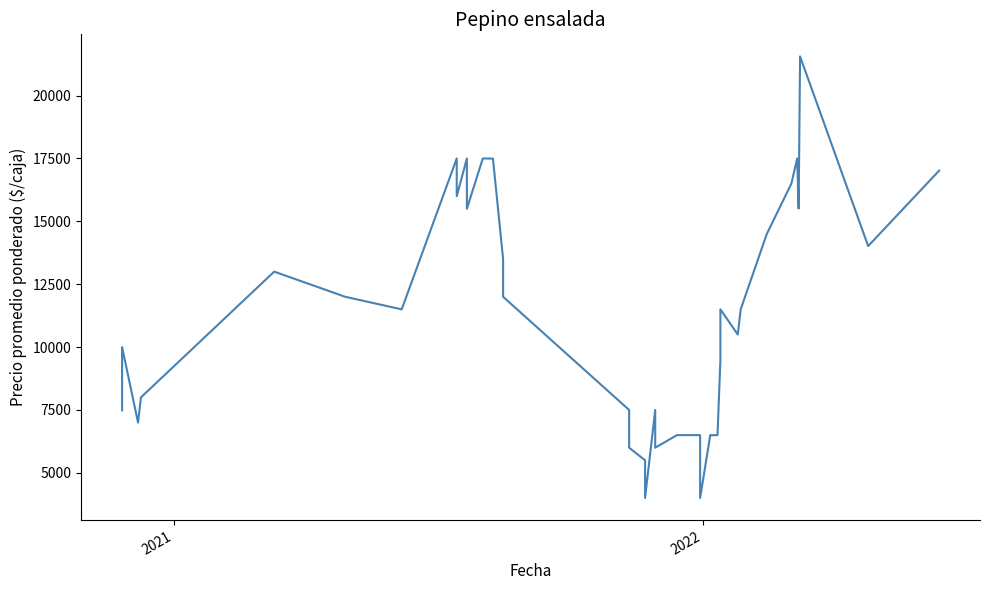

Reading right to left, extract all data points from this chart.

17016	14016	21556	15508	17500	16500	14494	11500	10500	11500	9494	6500	6500	6495	6500	4000	6500	6500	6500	6000	7500	4000	5500	6000	7500	12000	13500	17494	17500	15500	17500	16000	17500	11500	12000	13000	8000	7000	10000	7484